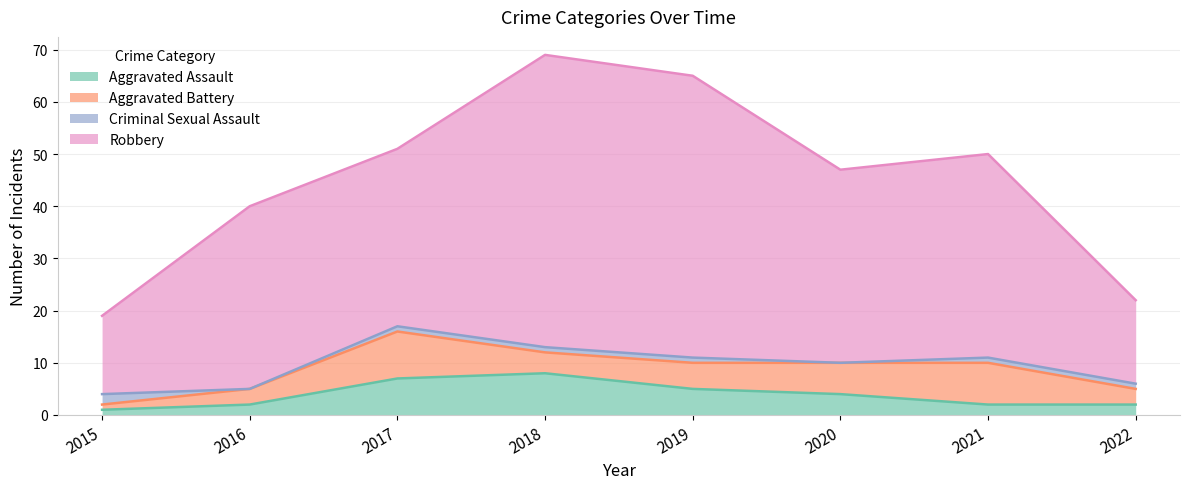

What is the total value across all series at 2020?

47